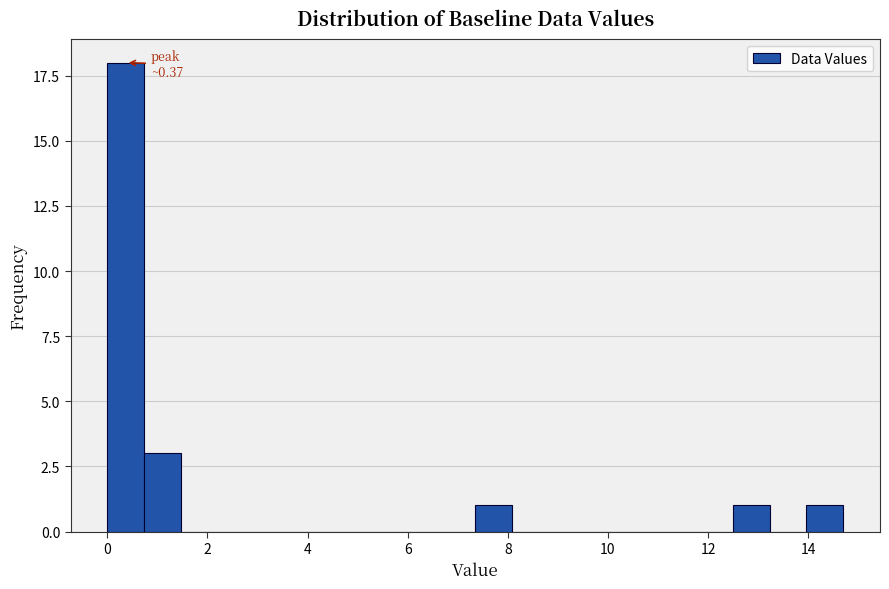

Read against the x-axis, roughly where is the centre of the tallest bar?

0.4